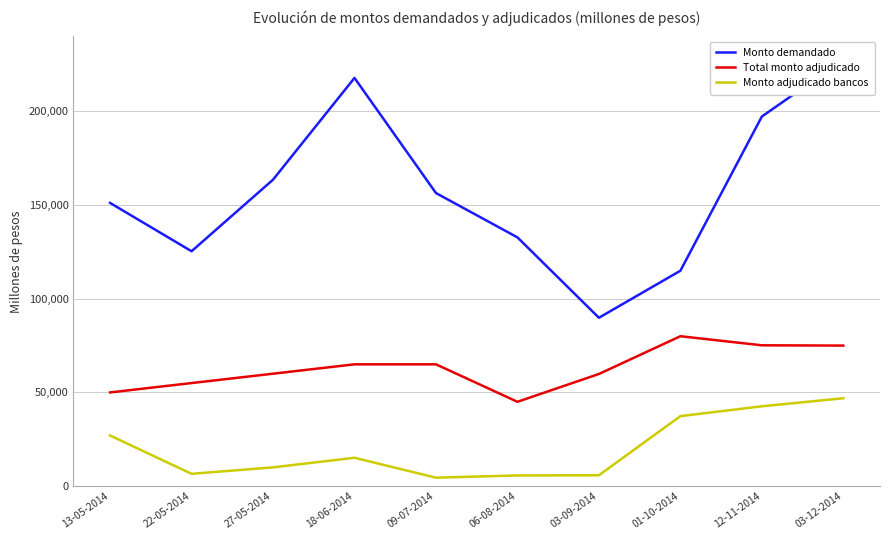

How many values in the Monto demandado series exceed 156400?

4